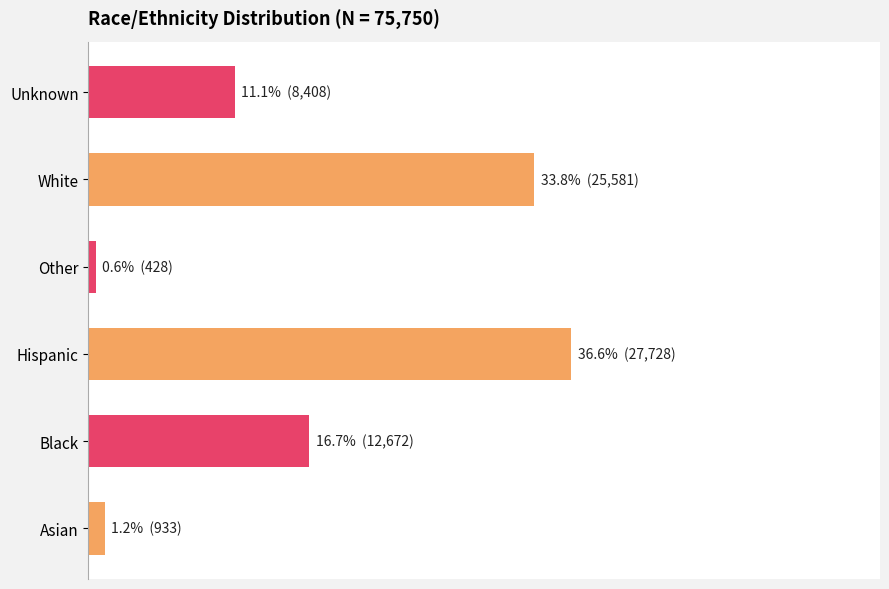

What is the value of the 3rd bar from the left?

36.6